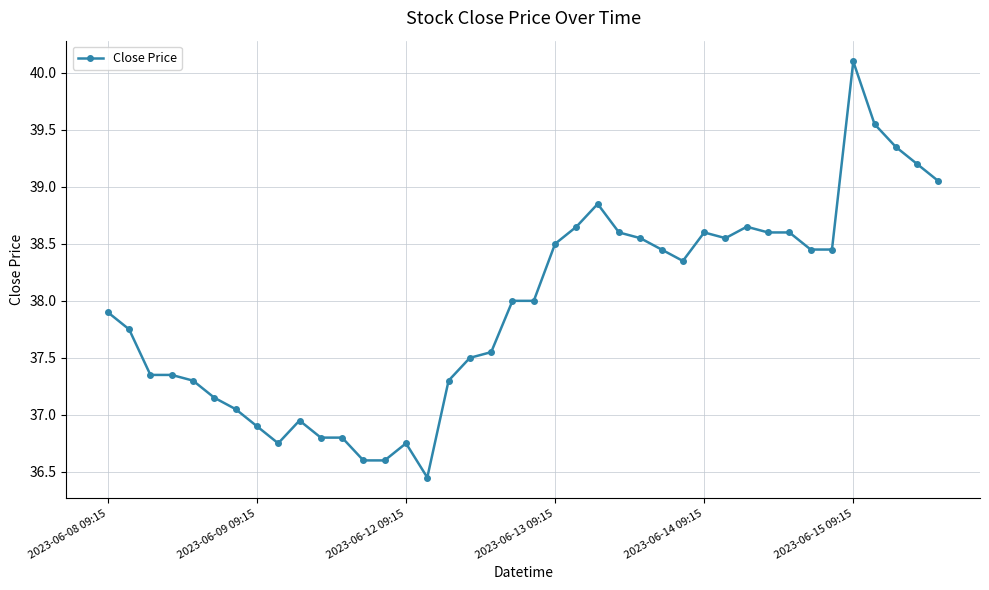

What is the average value?

37.9